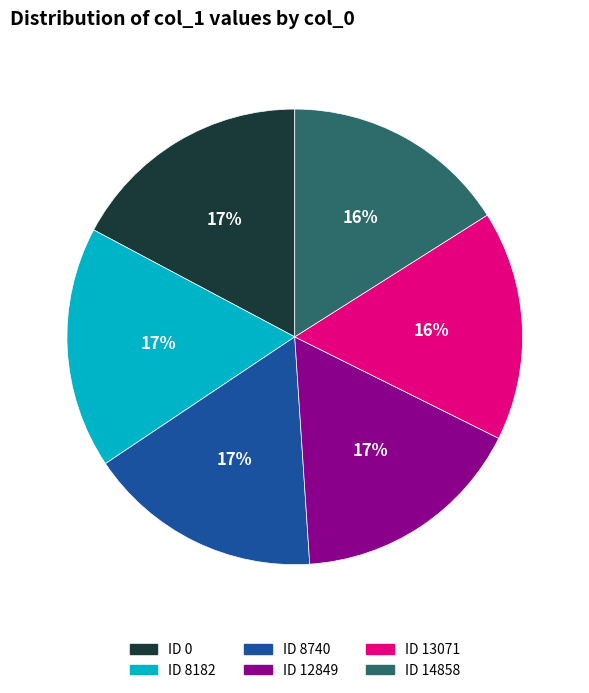

To the nearest percent, what is the average slice percentage?

17%